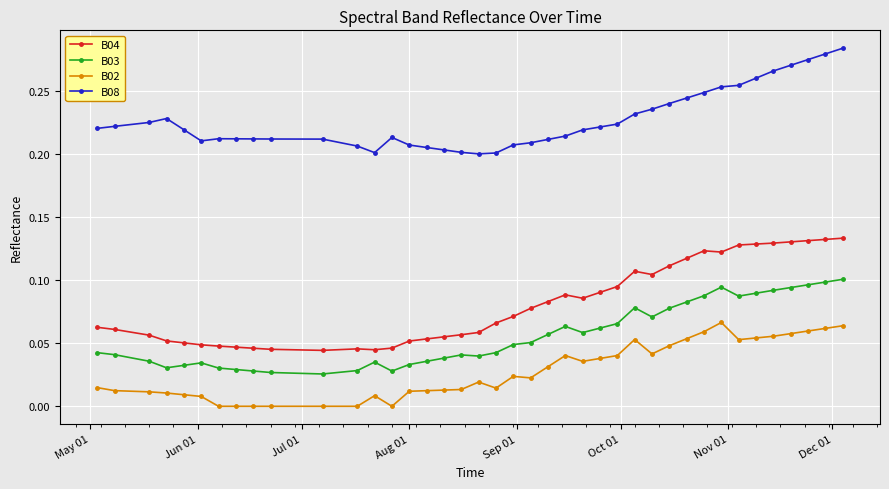

True or false: B03 and B02 cross at least once.

False